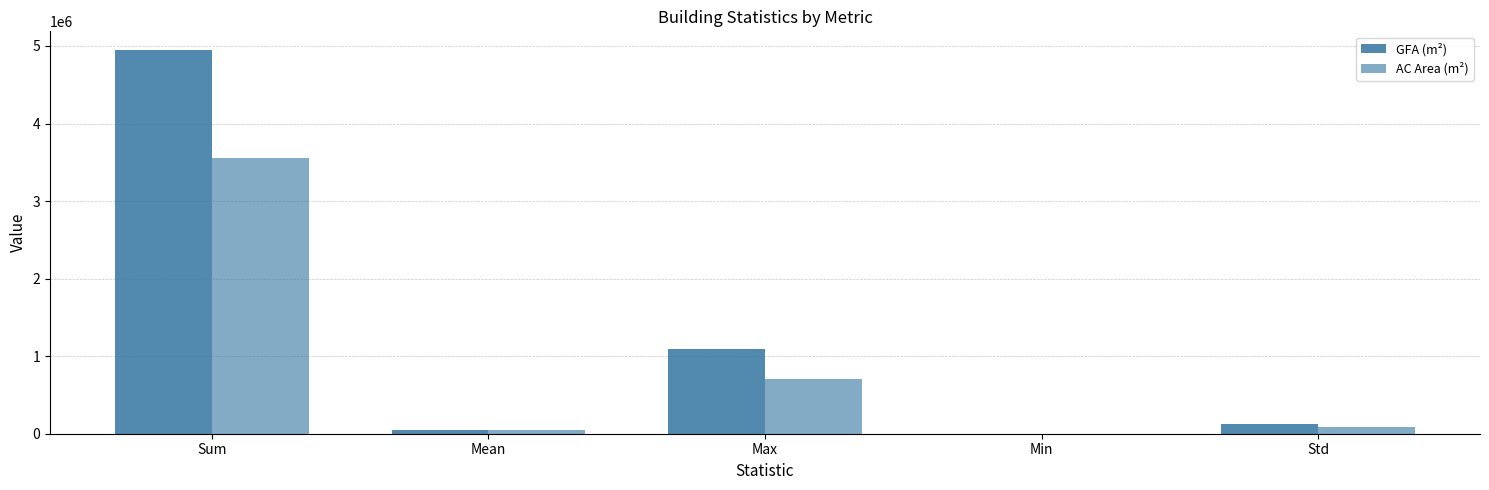

What is the label of the 1st bar from the right?

Std